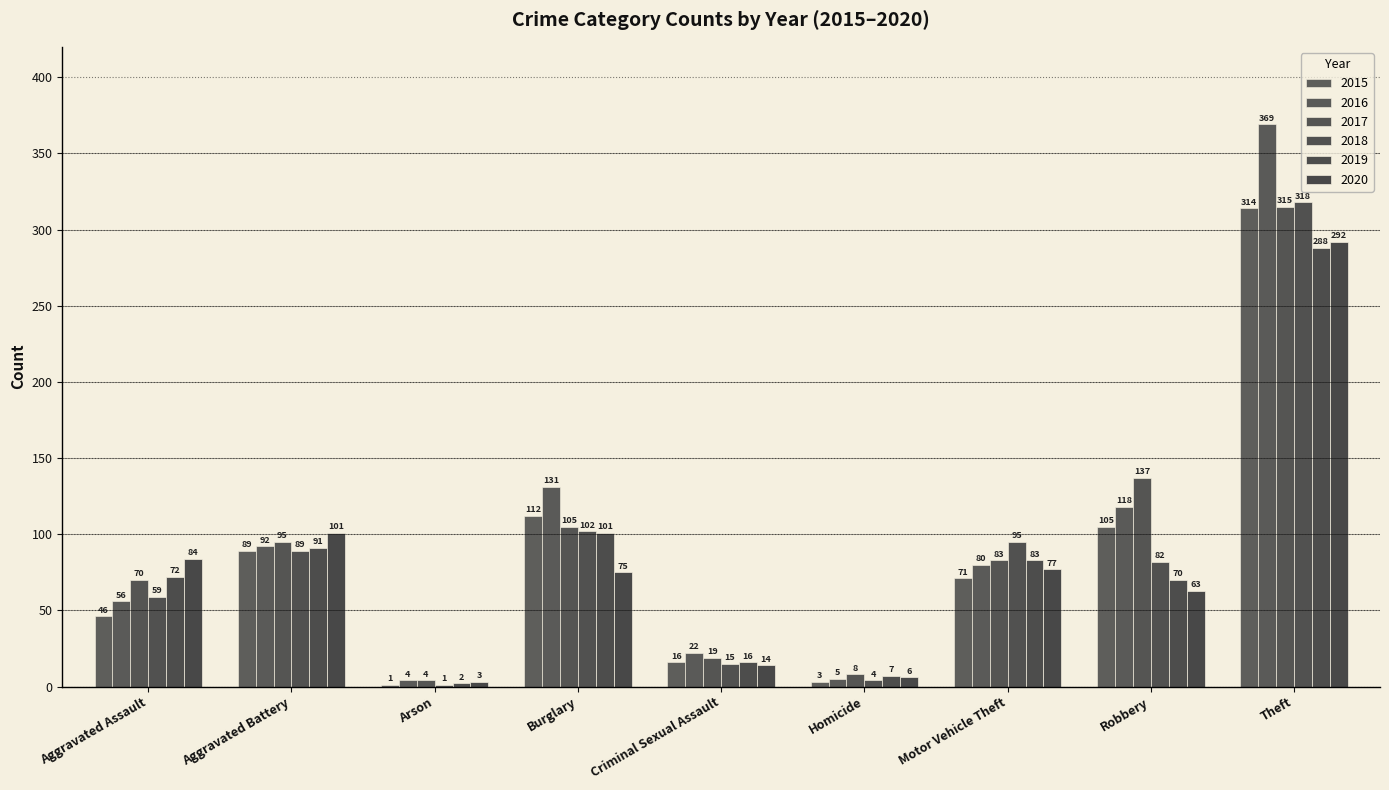

How many groups of bars are there?

9